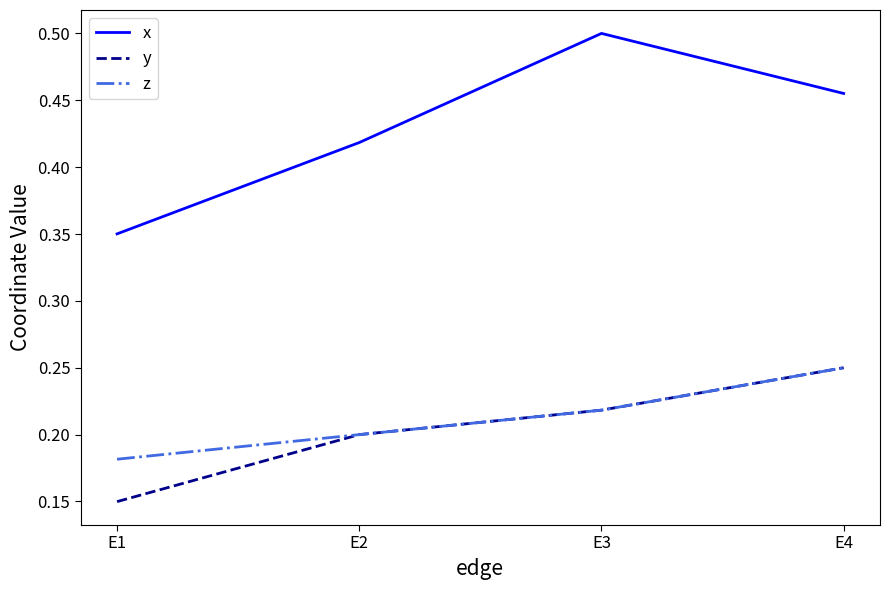

Which label corresponds to the smallest value in the chart?

E1